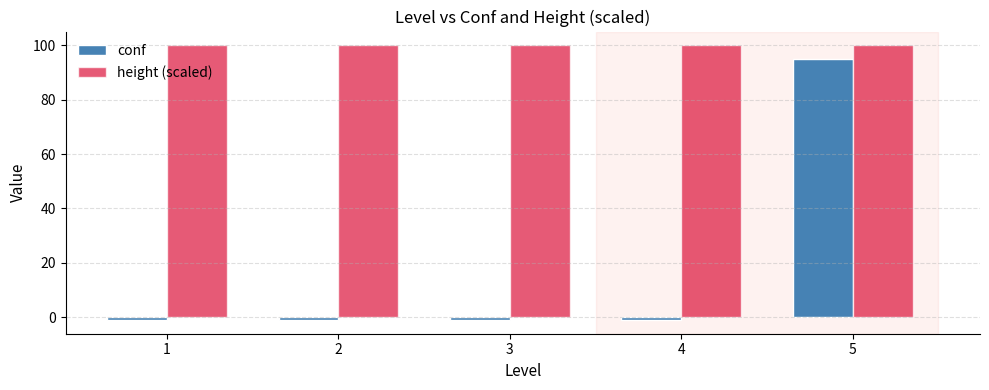

What is the total value across all series at 2?

99